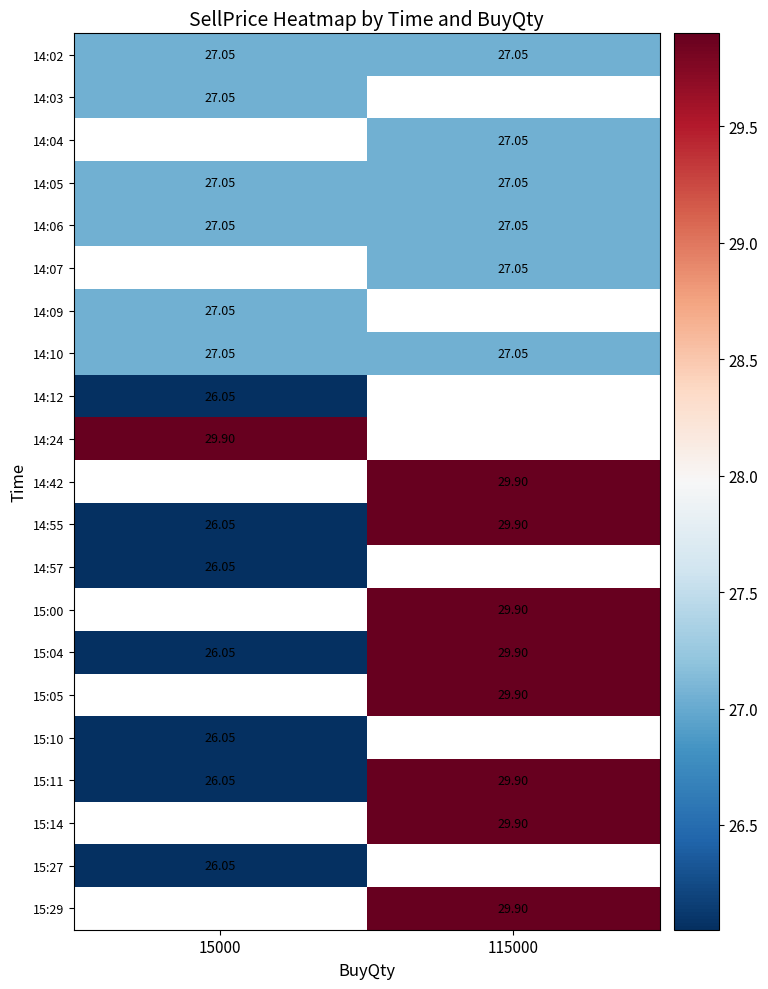

Is it true that 15:27 equals 26.1 at 15000?

True